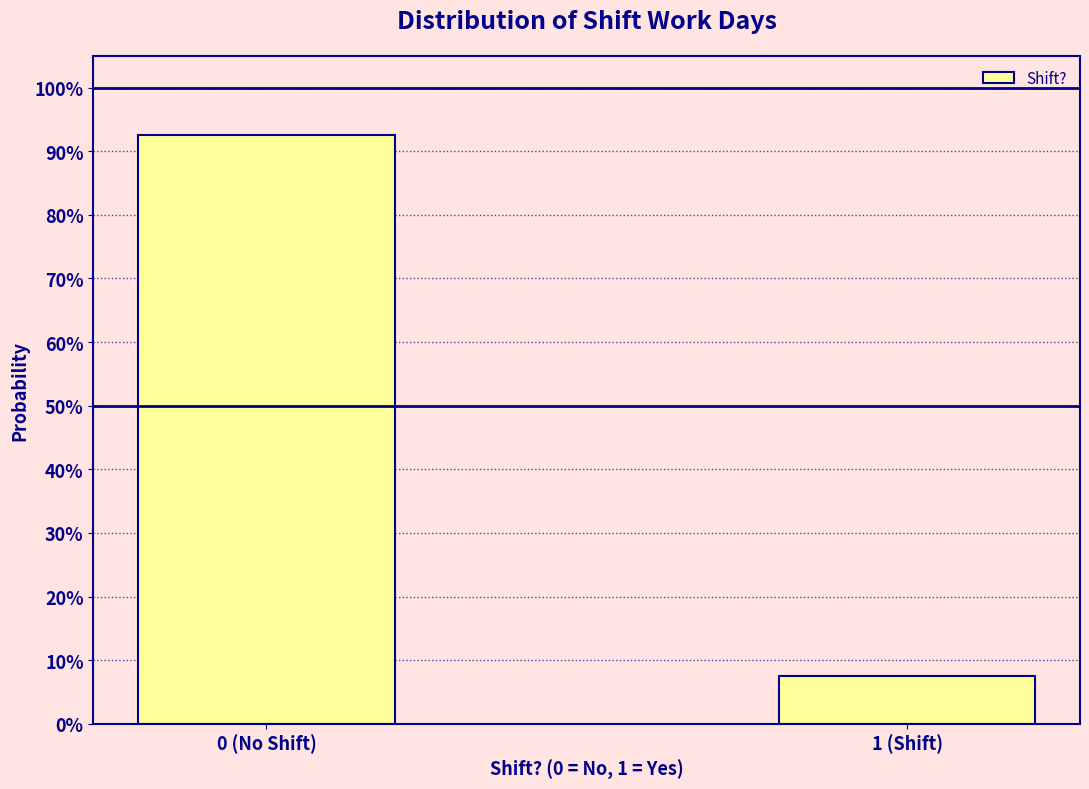

Does the chart contain any negative values?

No